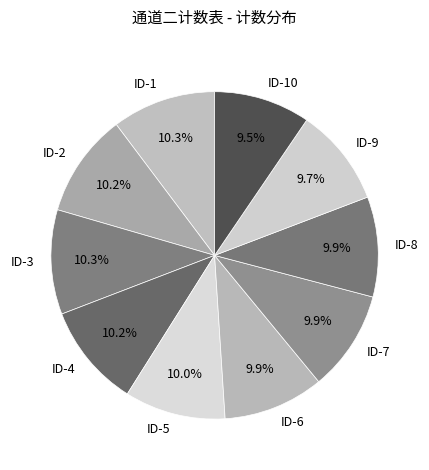

What is the total percentage of ID-4 and ID-1?

20.5%